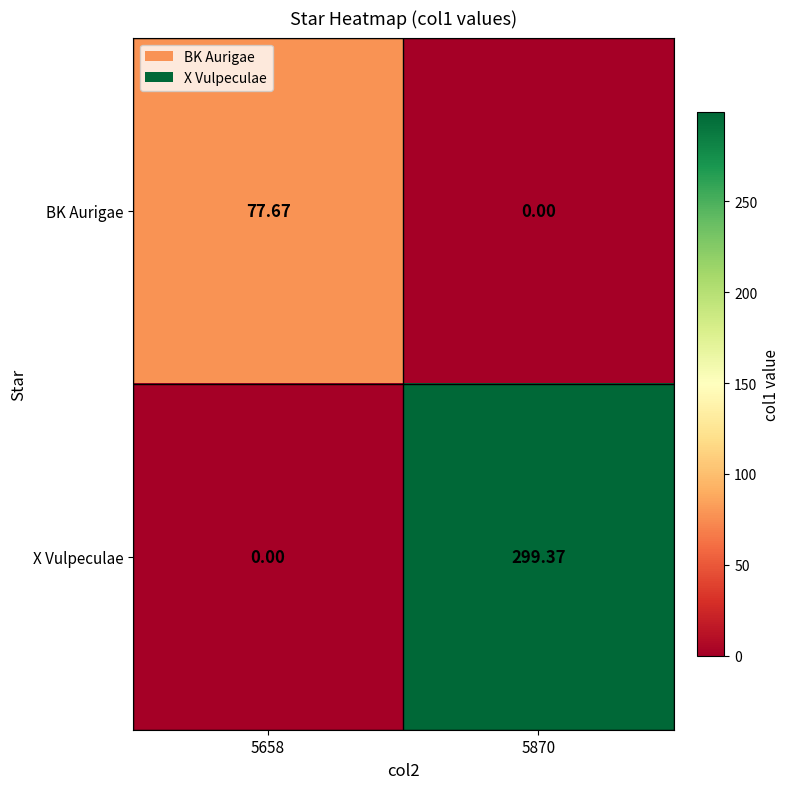

How many distinct data groups are displayed?

2